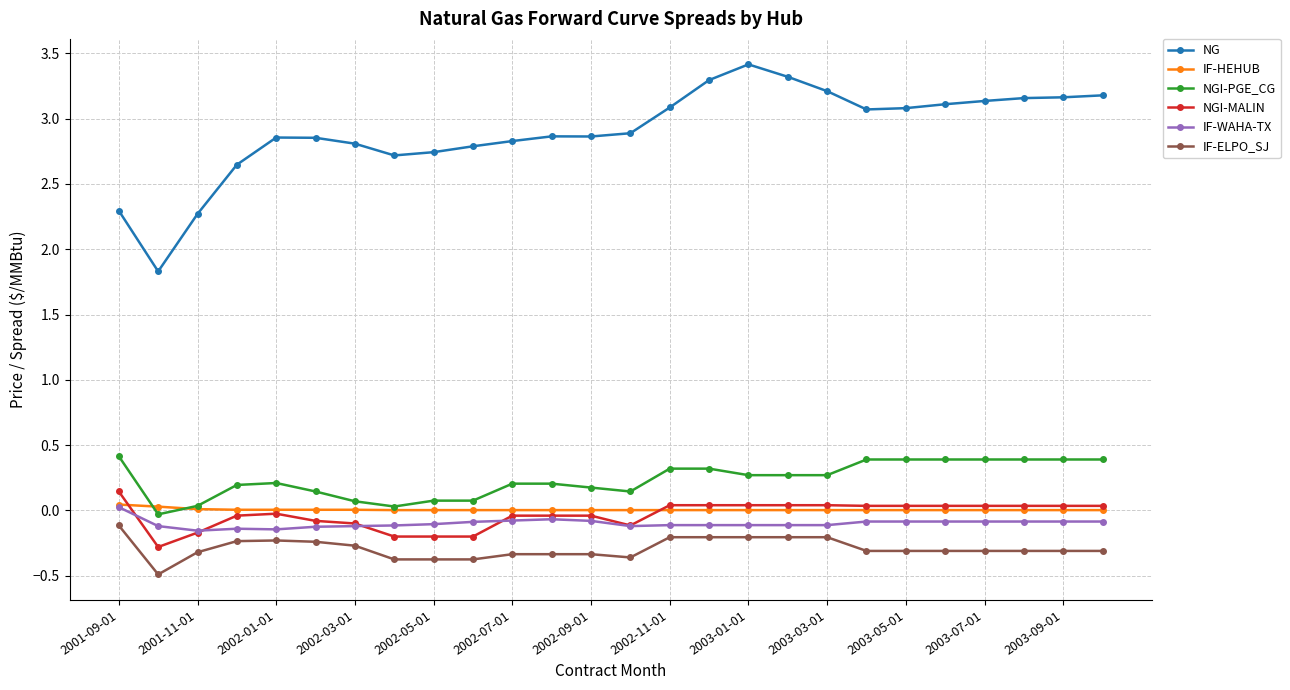

How many negative values does the NGI-MALIN series have?

13